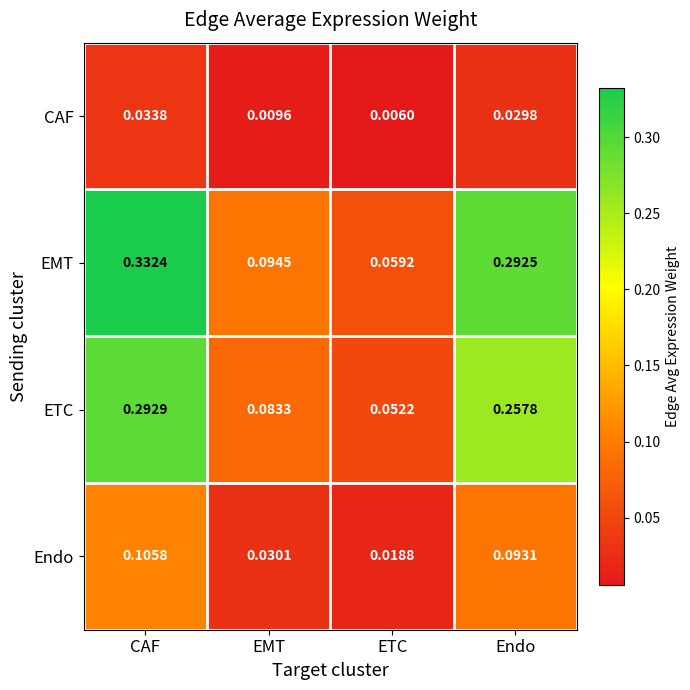

At which category does the chart reach its peak across all series?

CAF